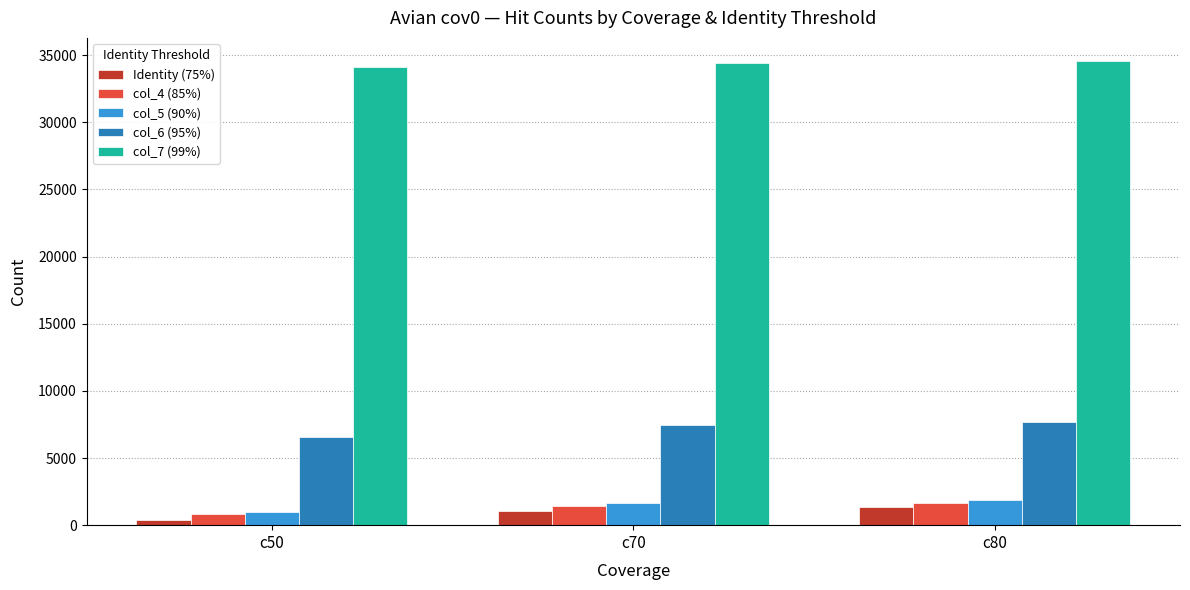

What is the value of the col_5 (90%) bar at the 3rd from the left?

1876